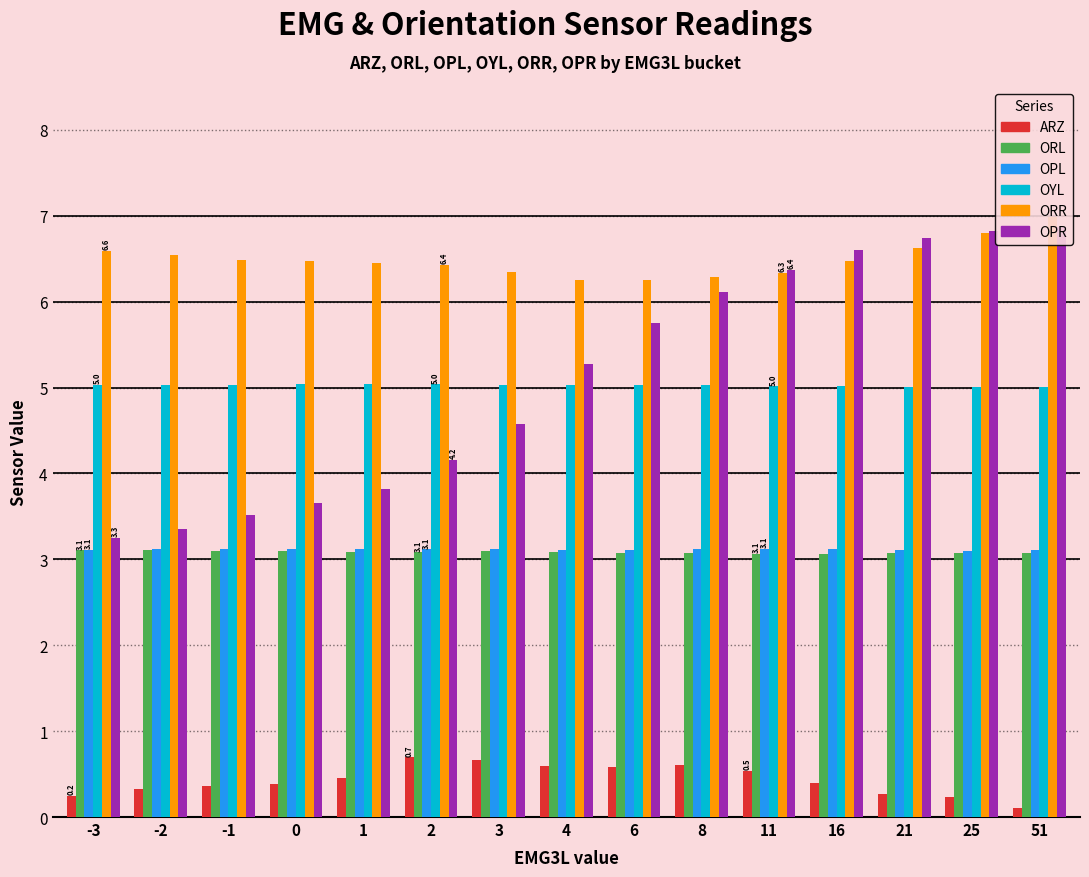

What is the maximum value shown in the chart?

7.0